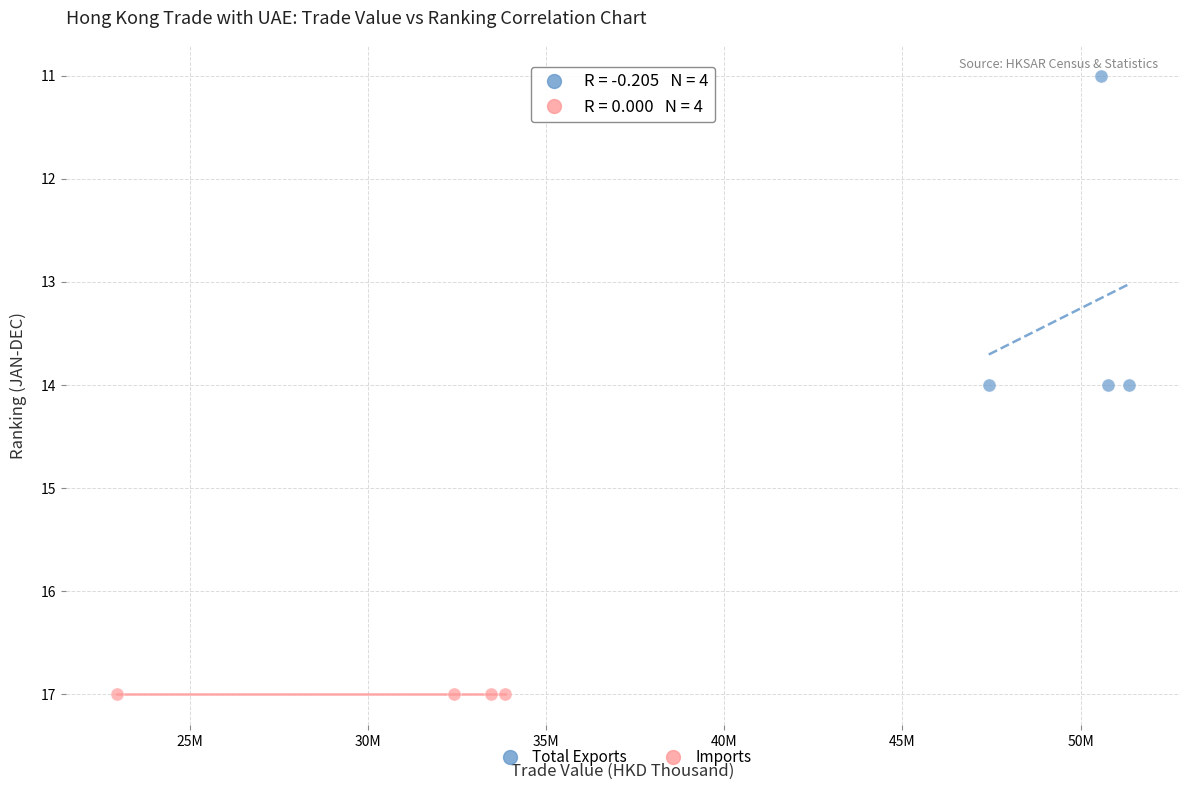

What are all the series names shown in the legend?

Total Exports, Imports